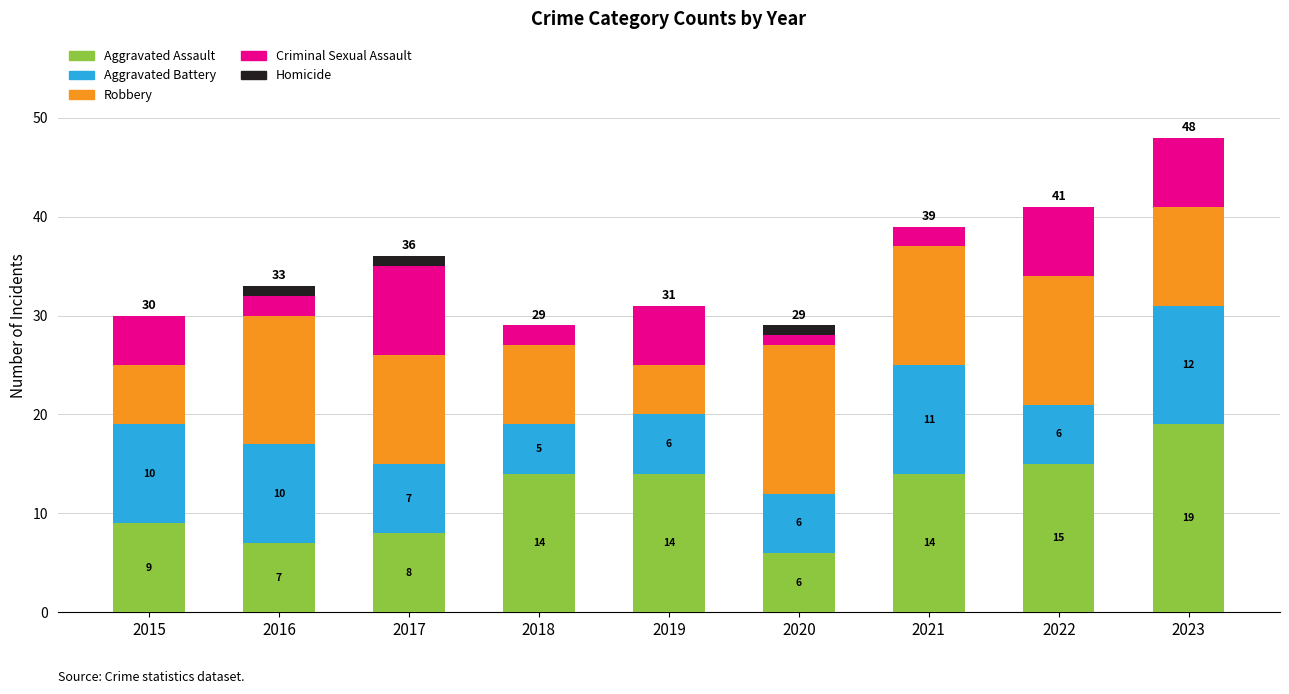

What is the maximum value for Aggravated Assault?

19